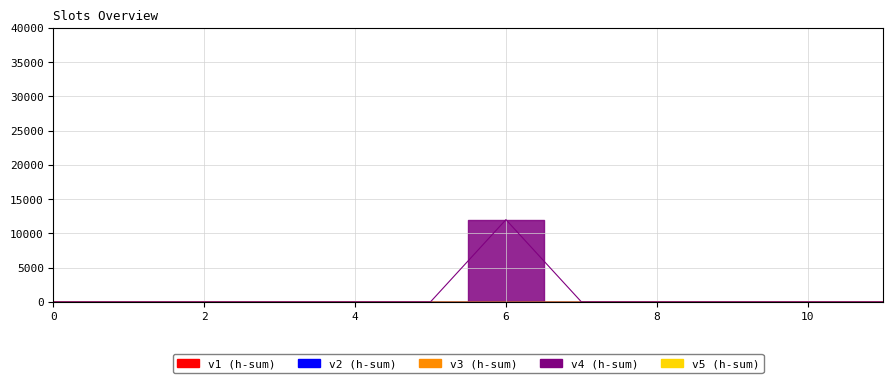

Does the chart have visible grid lines?

Yes